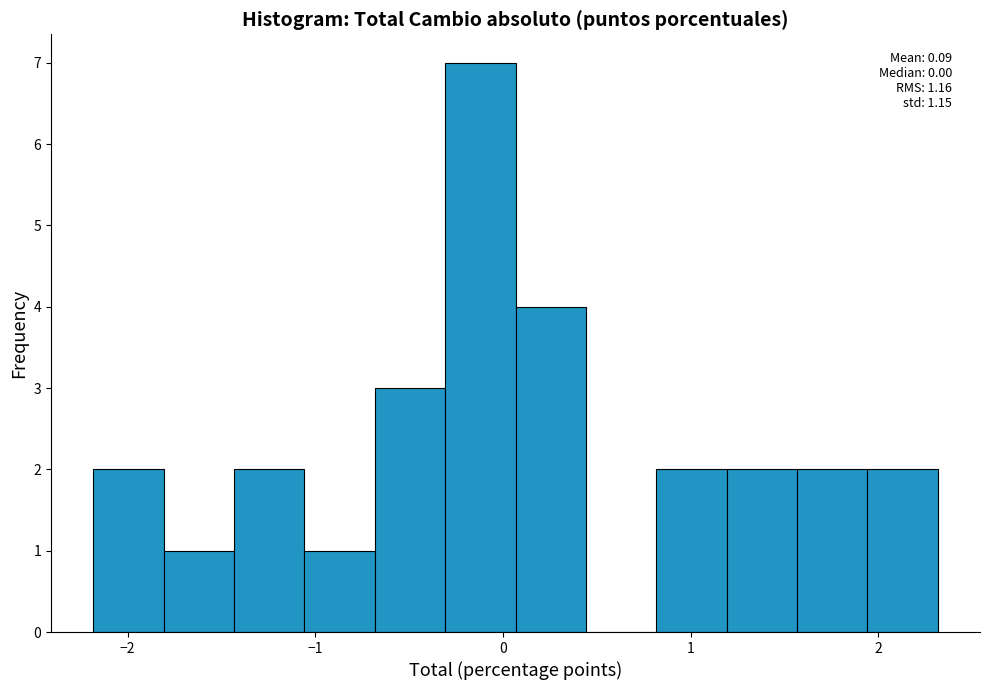

Around what value on the x-axis is the tallest bar? Give the approximate position of its centre, as read against the axis.

-0.1